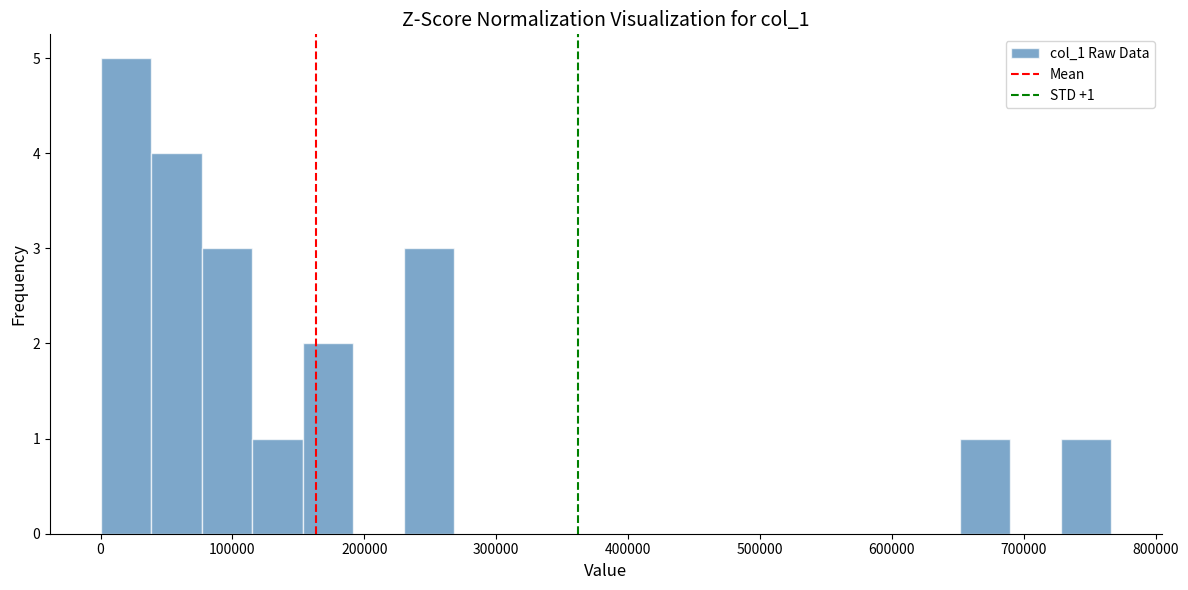

Read against the x-axis, roughly where is the centre of the tallest bar?

20000